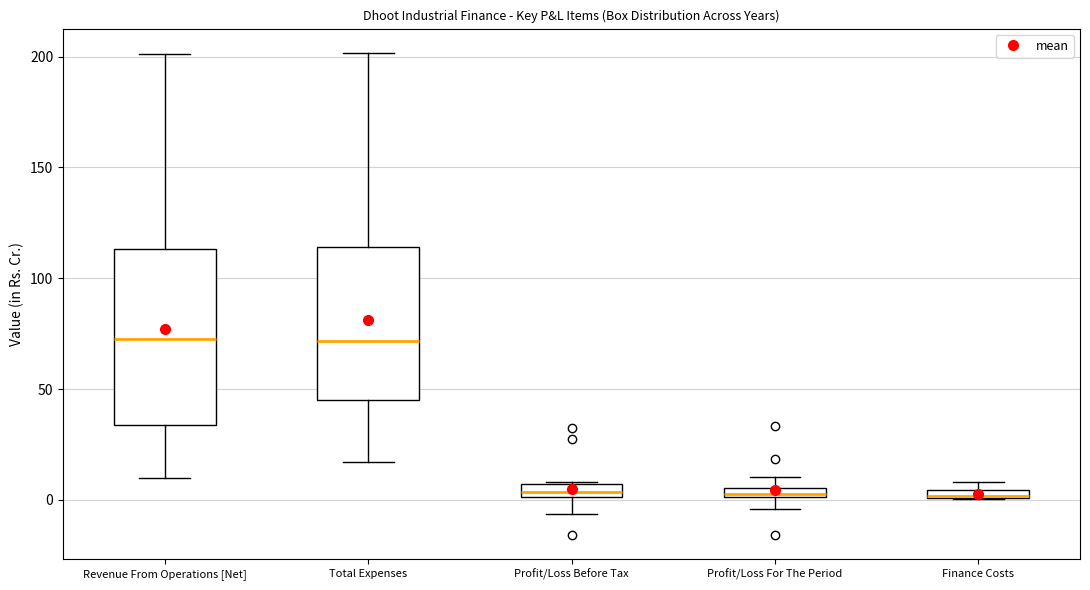

Where is the upper edge of the box for Profit/Loss For The Period on the y-axis? The values are not printed on the chart, so give them approximately, as read against the axis.

5